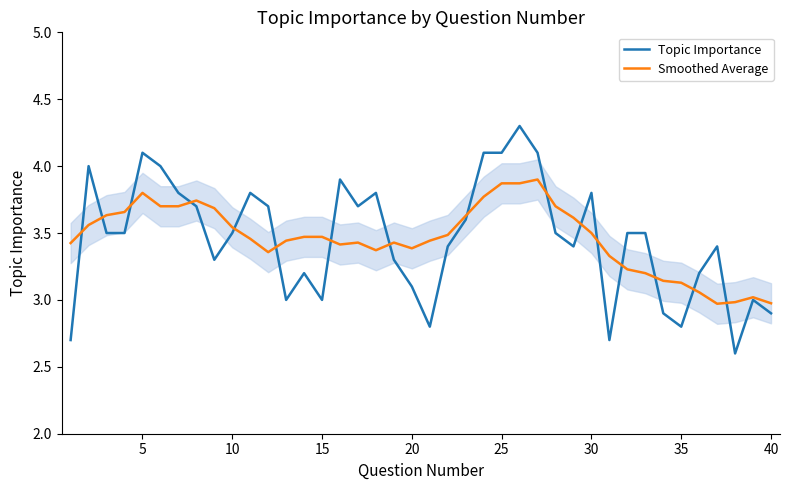

The Smoothed Average series shows 0.9 at 10. True or false?

False